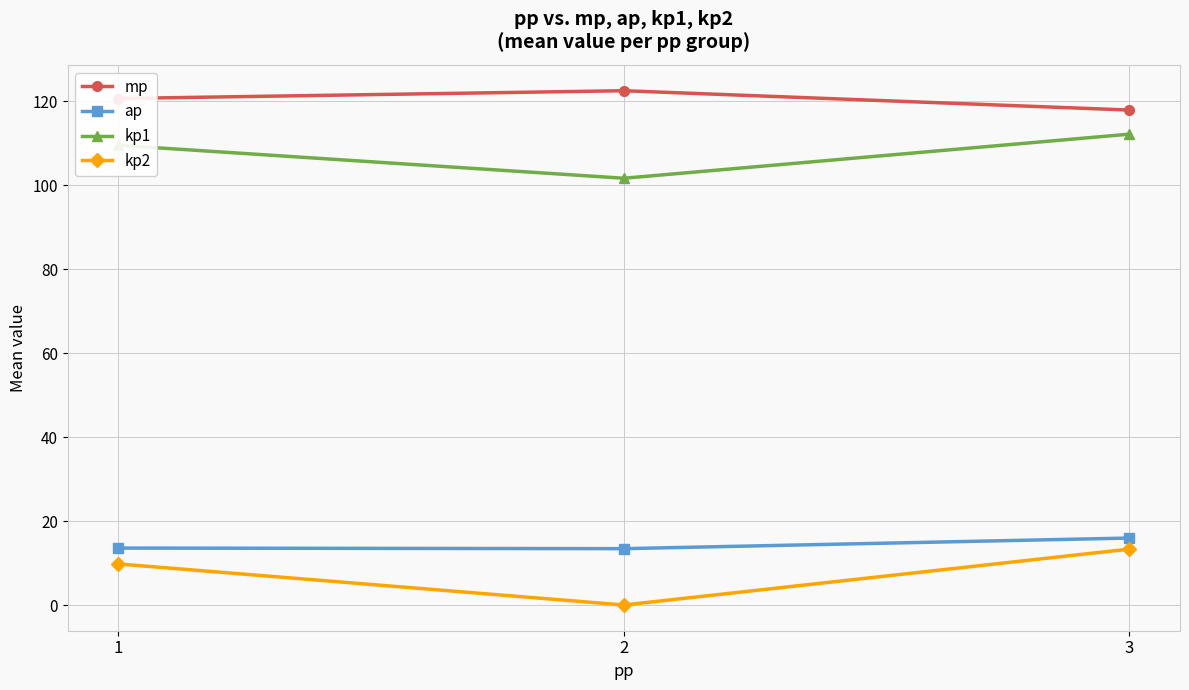

What is the value of the ap point at the 1st from the left?

13.6